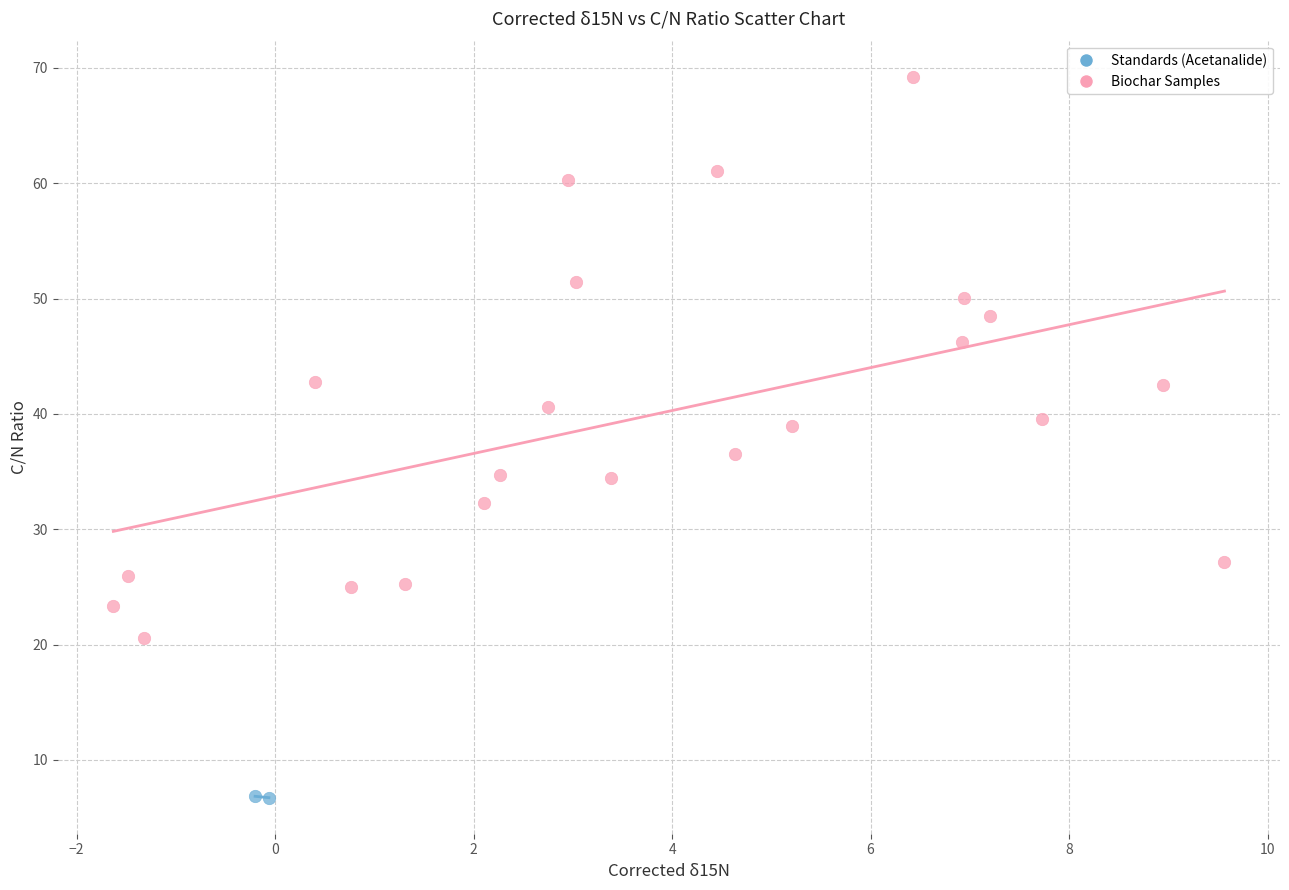

What are all the series names shown in the legend?

Standards (Acetanalide), Biochar Samples